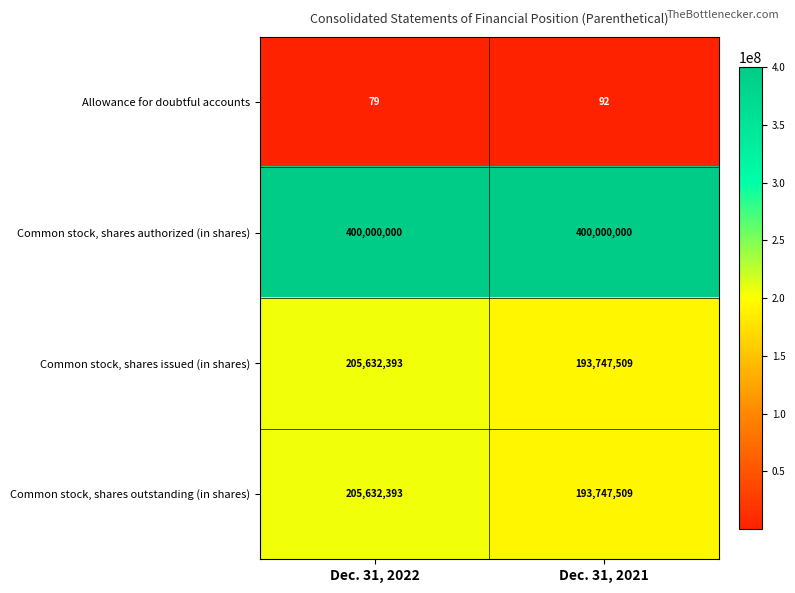

What is the sum of the Common stock, shares issued (in shares) values at Dec. 31, 2022 and Dec. 31, 2021?

399379902